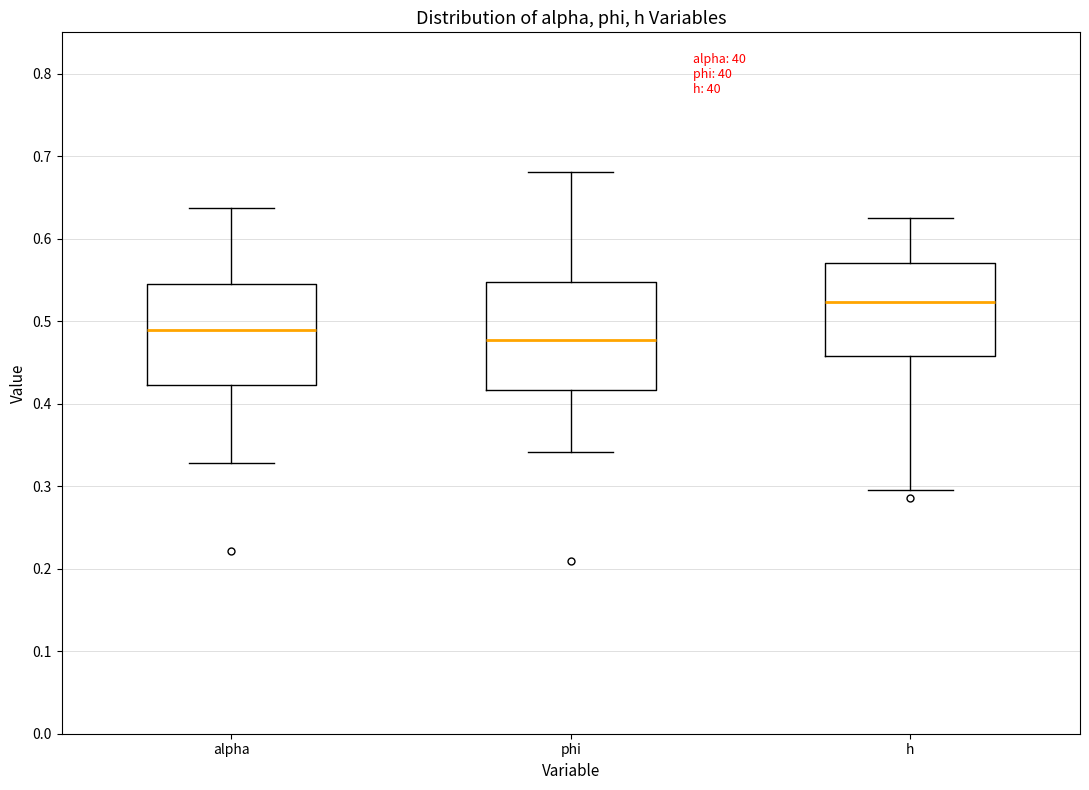

Reading left to right, transcribe this box plot: for each box, give where its median line is, the range the box spans, and where its two whiskers end, as read against the y-axis. The values are not printed on the chart, so give them approximately, as read against the axis.

alpha: median 0.49, box 0.42 to 0.55, whiskers 0.33 to 0.64
phi: median 0.48, box 0.42 to 0.55, whiskers 0.34 to 0.68
h: median 0.52, box 0.46 to 0.57, whiskers 0.29 to 0.63